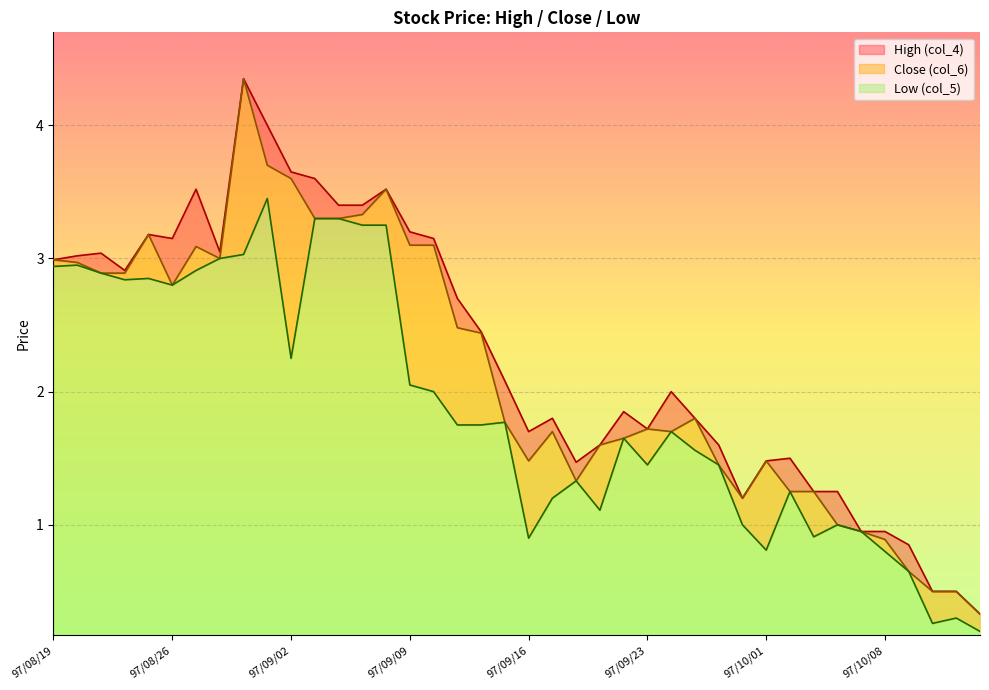

What position from the right is 97/10/02?

9